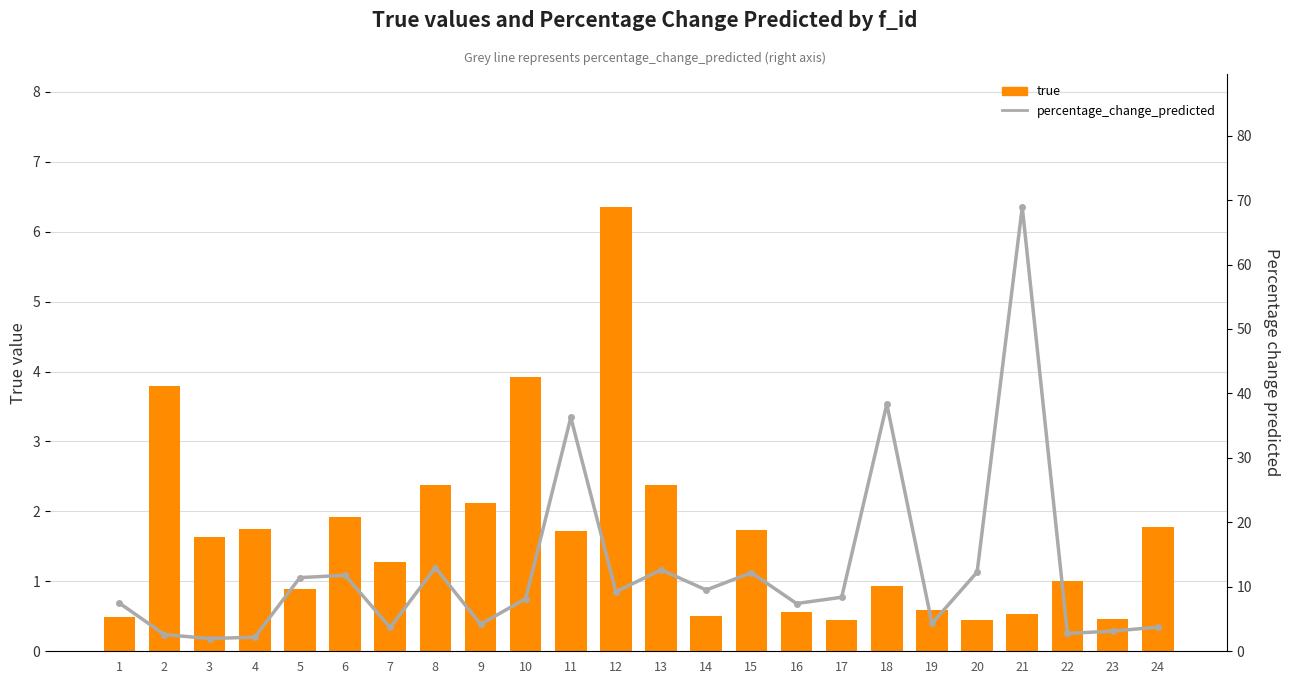

Count the number of categories in the chart.

24